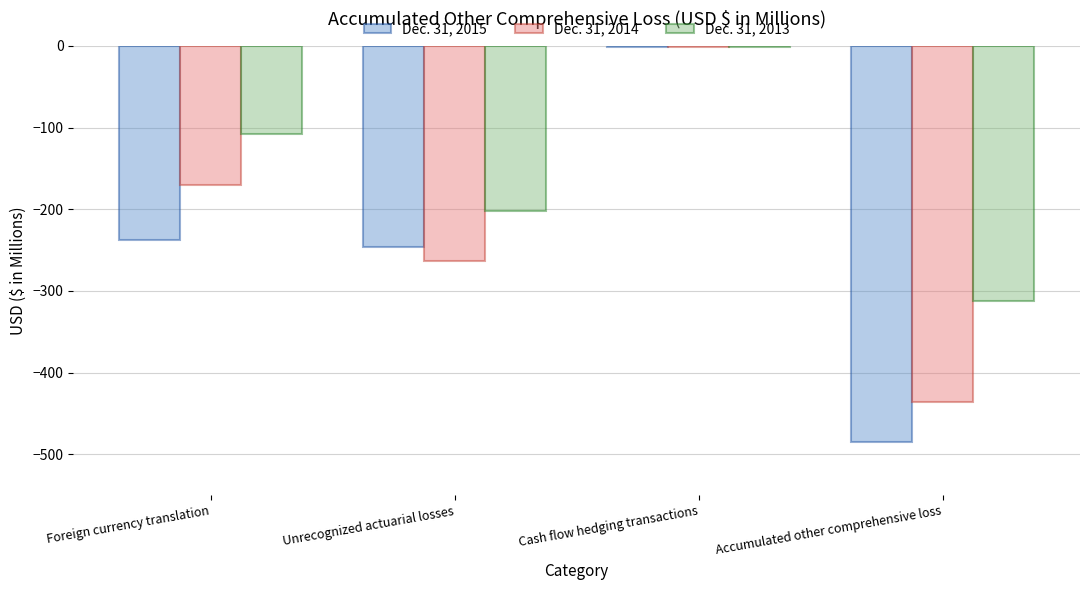

What is the maximum value for Dec. 31, 2013?

-1.9